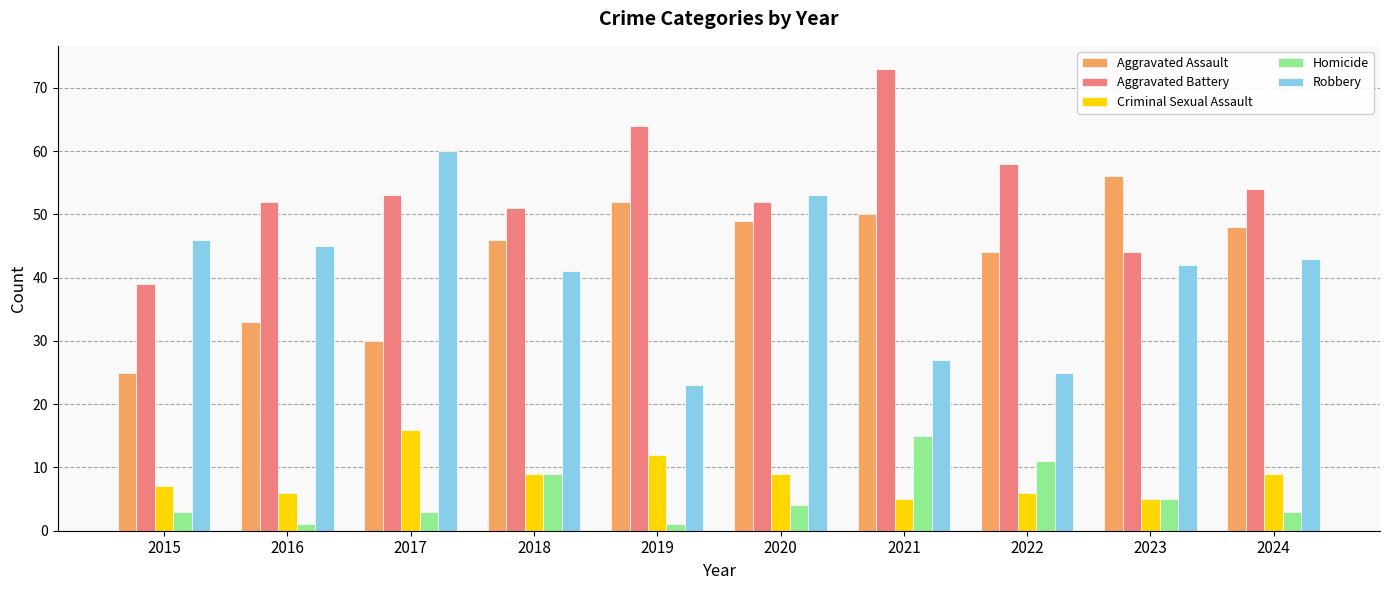

What is the difference between the second highest and minimum values in the Aggravated Battery series?

25